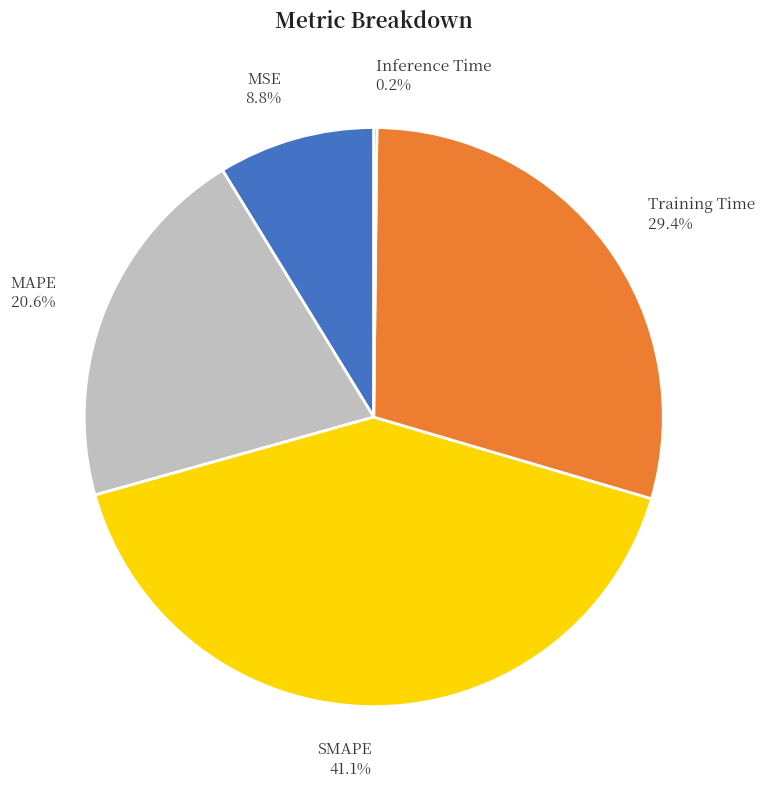

What percentage is NOT represented by SMAPE?

58.9%